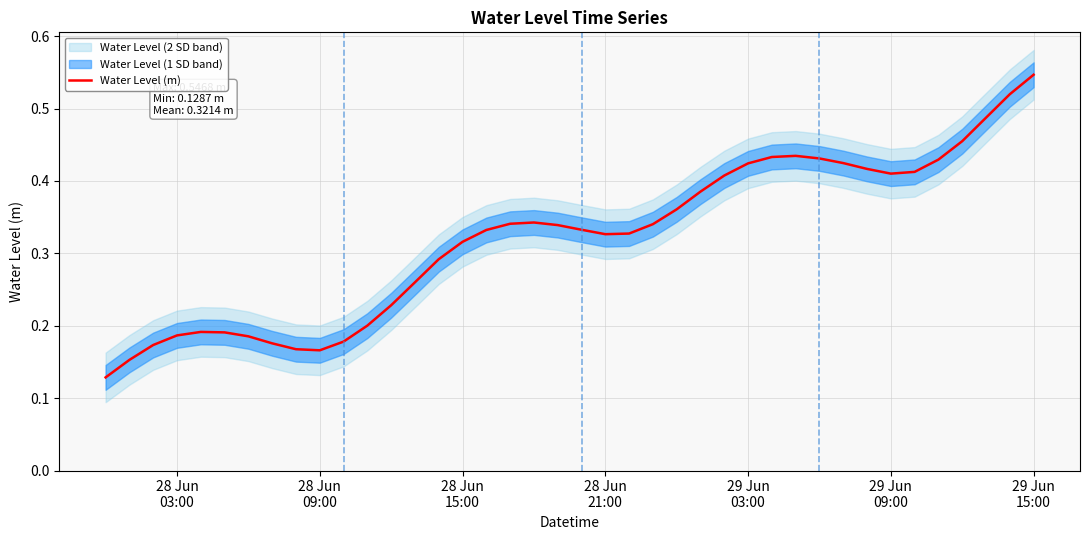

What is the minimum value shown in the chart?

0.1